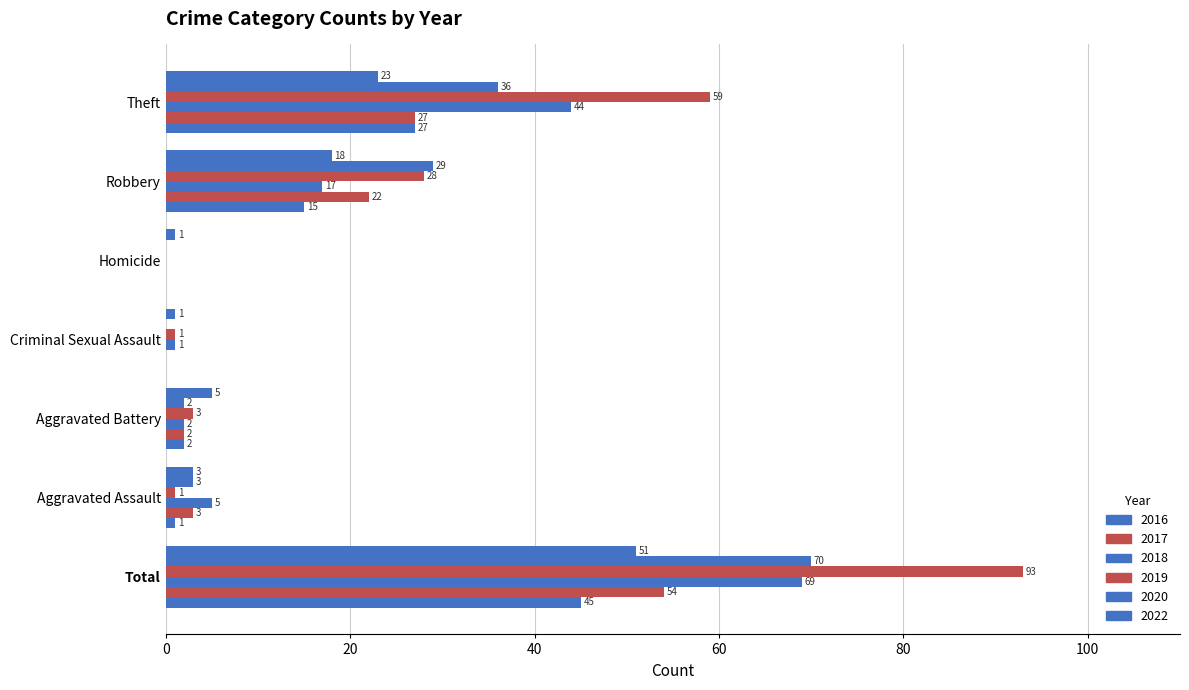

What is the difference between the highest and lowest values at Aggravated Battery?

3